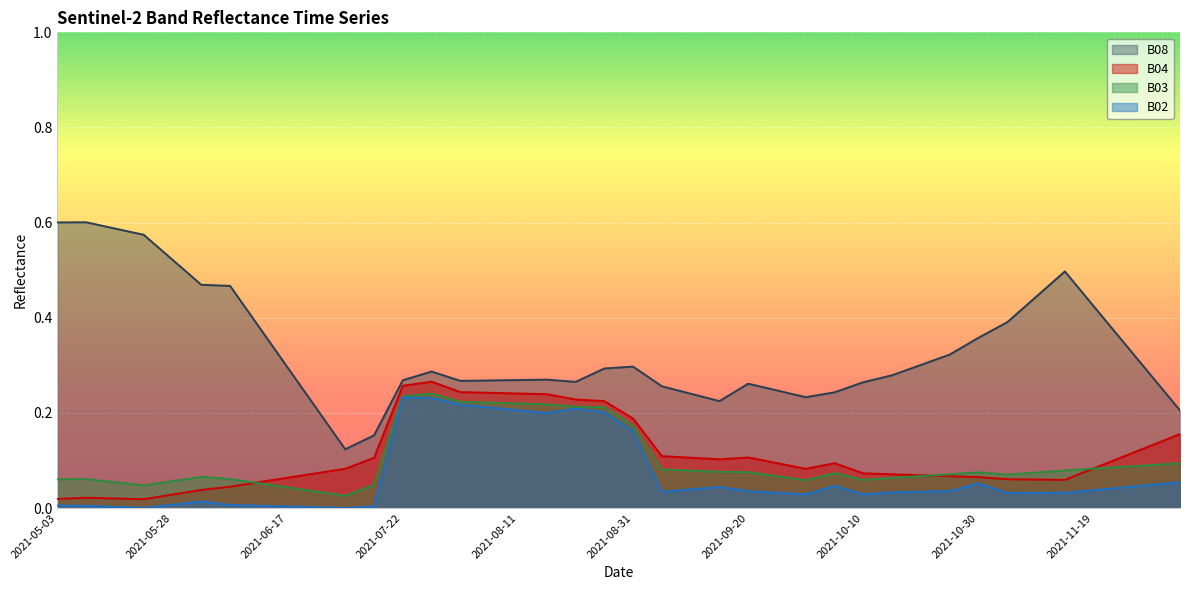

What is the label of the 40th point from the left?

2021-12-04